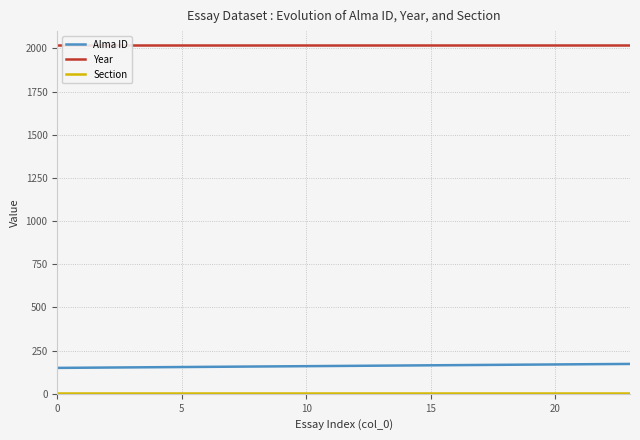

What is the average value of the Section series?

6